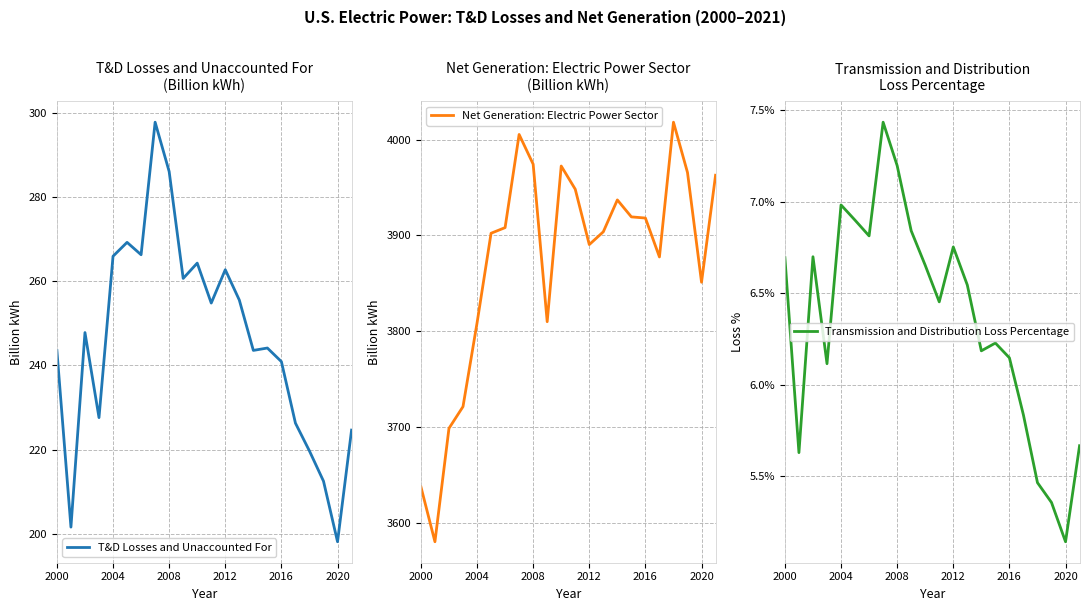

Reading left to right, extract all data points from this chart.

T&D Losses and Unaccounted For: 243.5	201.6	247.8	227.6	265.9	269.2	266.3	297.8	286.0	260.6	264.3	254.8	262.7	255.5	243.5	244.1	240.9	226.3	219.6	212.5	198.1	224.6
Net Generation: Electric Power Sector: 3637.5	3580.1	3698.5	3721.2	3808.4	3902.2	3908.1	4005.3	3974.3	3809.8	3972.4	3948.2	3890.4	3903.7	3937.0	3919.3	3918.1	3877.5	4018.2	3965.6	3851.0	3962.8
Transmission and Distribution Loss Percentage: 0.1	0.1	0.1	0.1	0.1	0.1	0.1	0.1	0.1	0.1	0.1	0.1	0.1	0.1	0.1	0.1	0.1	0.1	0.1	0.1	0.1	0.1